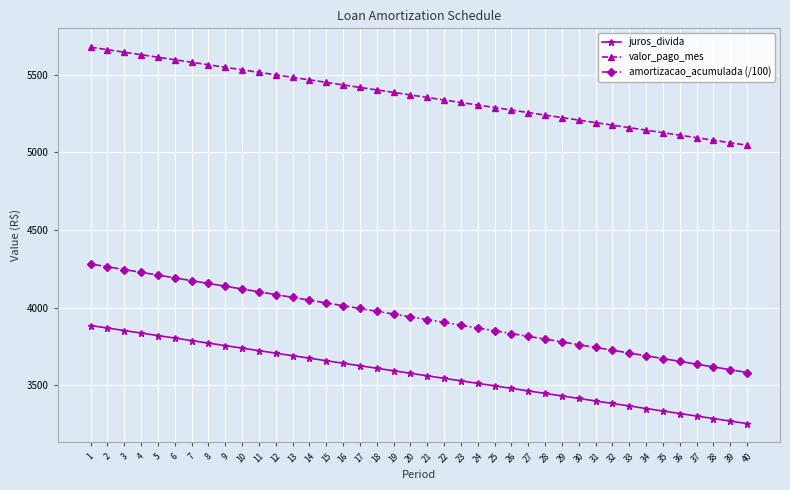

Rank the series by their average value, from lowest to highest.

juros_divida, amortizacao_acumulada (/100), valor_pago_mes